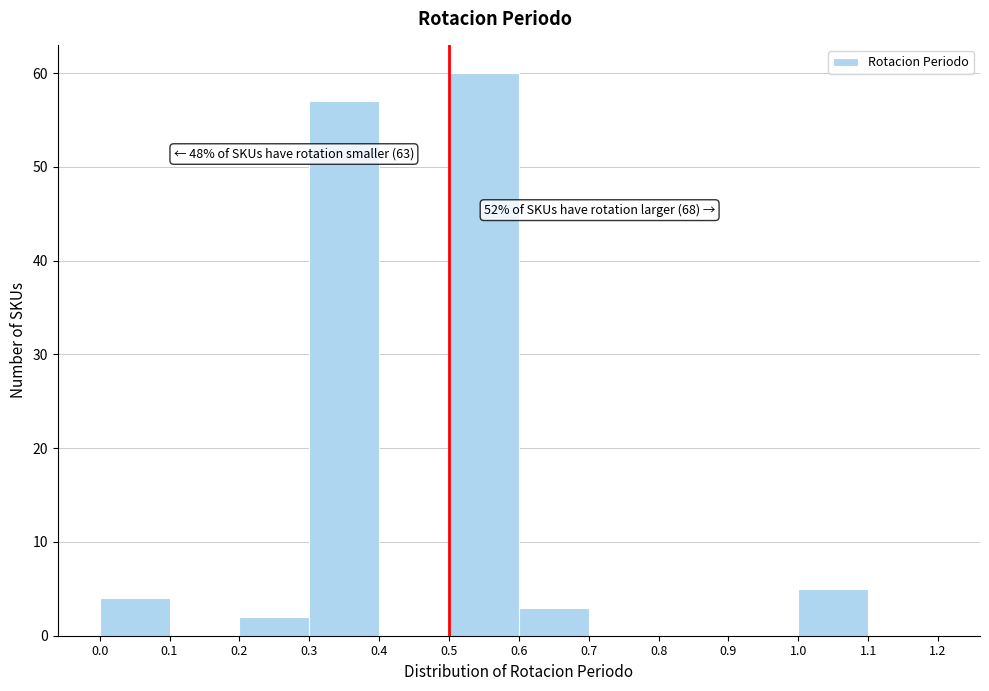

Over which range of the x-axis is the bar tallest?

0.5 to 0.6